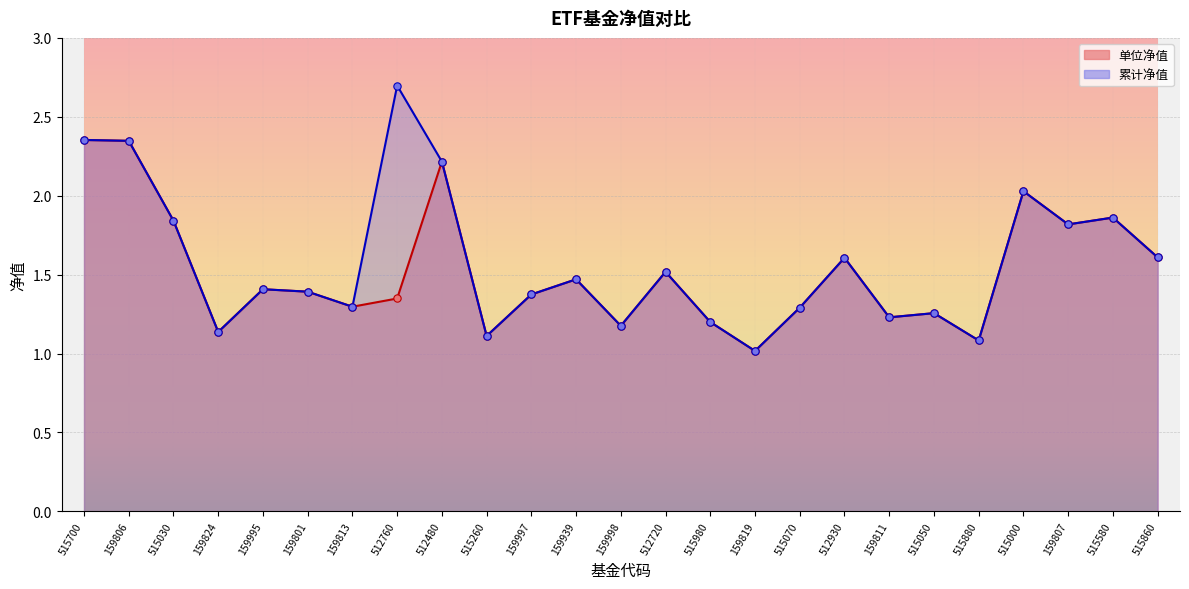

At how many categories does at least one series exceed 1?

25